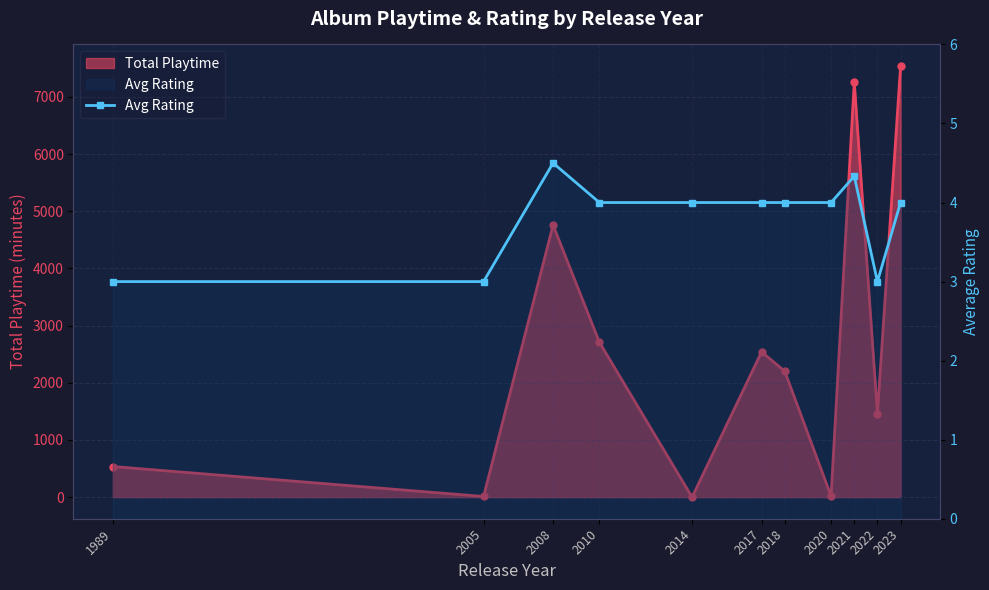

Reading left to right, what are all the values shown in this chart?

1989=3.0	2005=3.0	2008=4.5	2010=4.0	2014=4.0	2017=4.0	2018=4.0	2020=4.0	2021=4.3	2022=3.0	2023=4.0